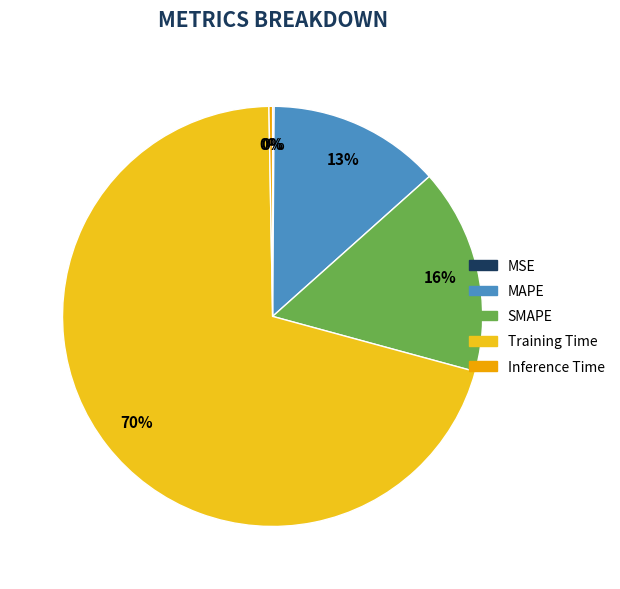

How many segments does this pie chart have?

5